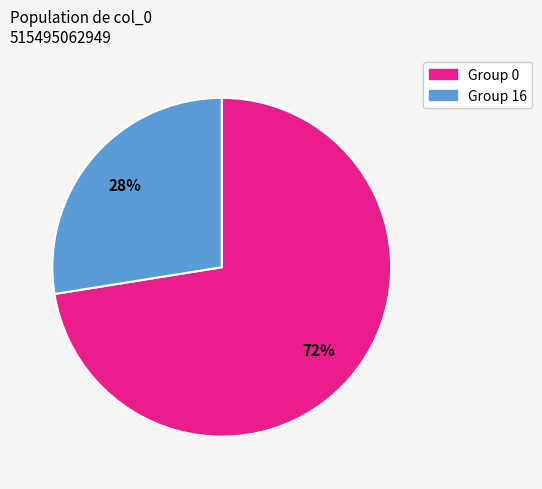

Is there a majority slice in this chart?

Yes